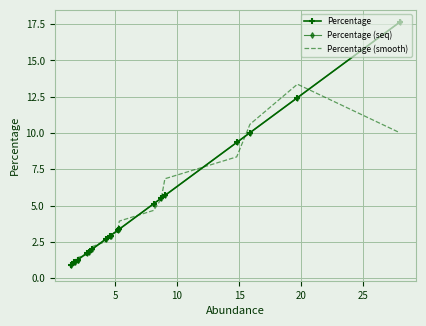

Which series has the largest range (max minus min)?

Percentage